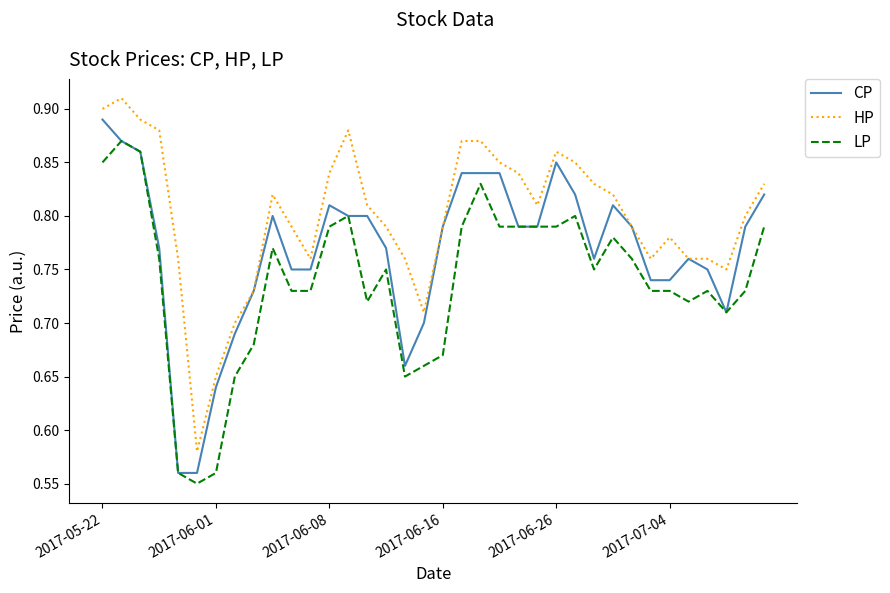

How many lines are shown in the chart?

3